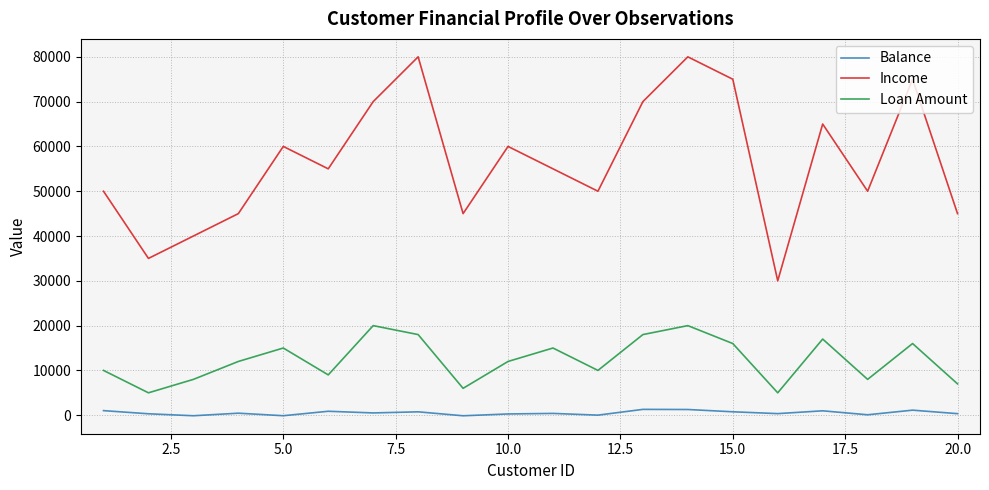

How many series are shown in this chart?

3